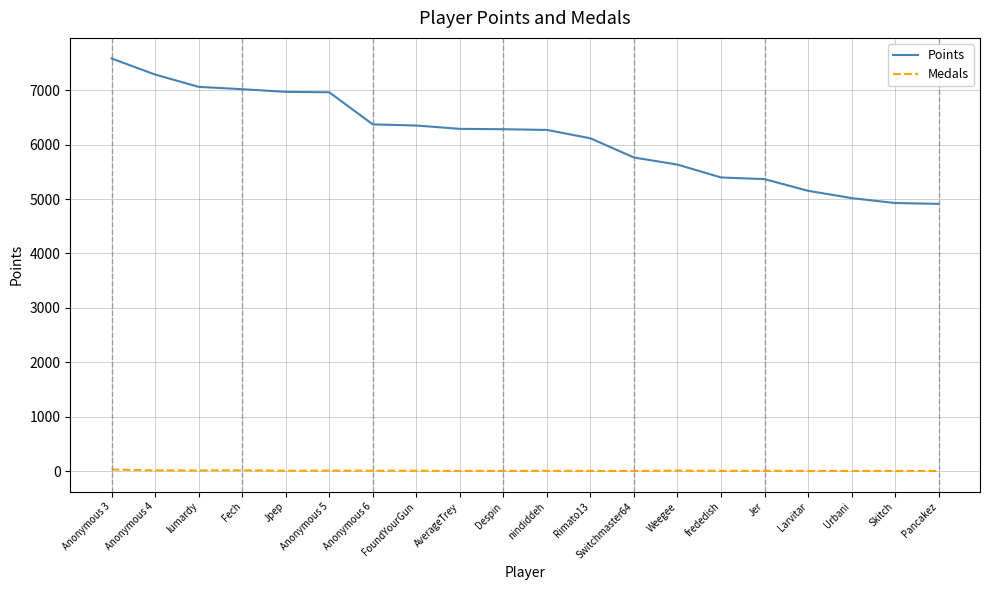

True or false: Points and Medals cross at least once.

False